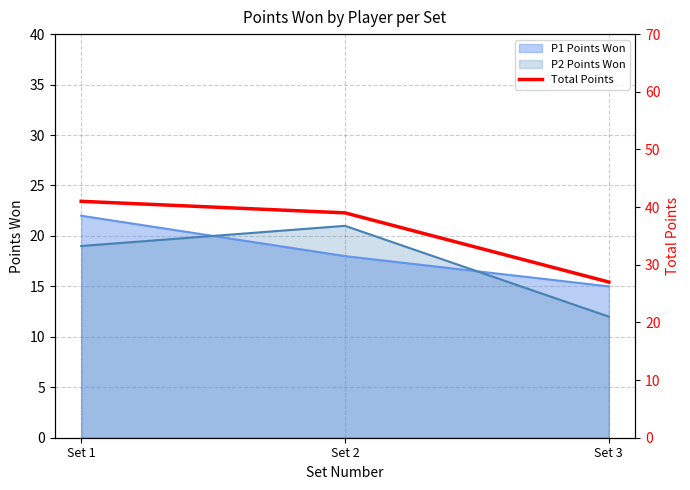

Where does the data first go above 39?

Set 1